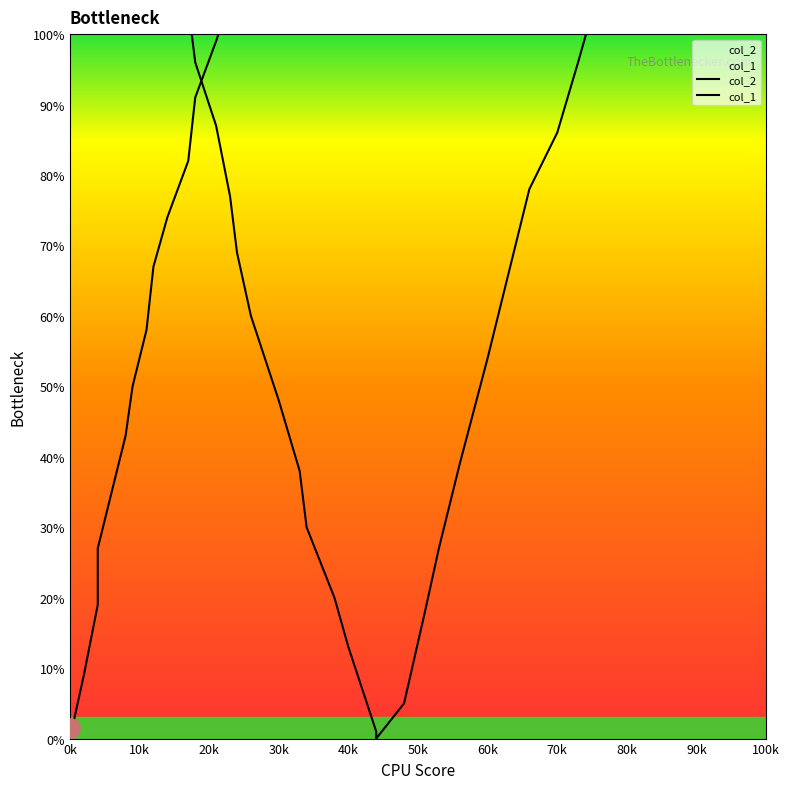

The value of x at 0k is 149. True or false?

False